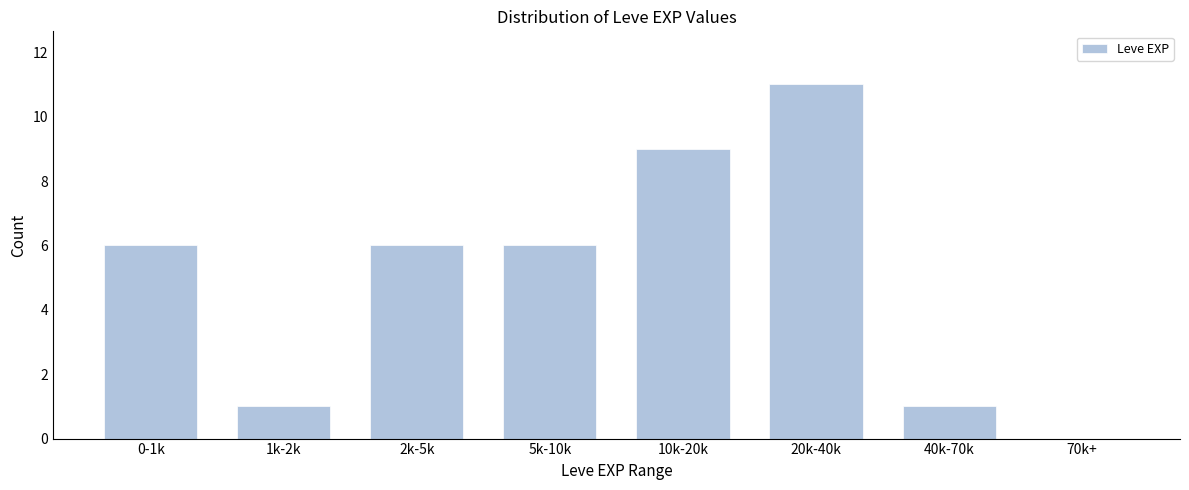

Reading left to right, what are all the values shown in this chart?

0-1k=6	1k-2k=1	2k-5k=6	5k-10k=6	10k-20k=9	20k-40k=11	40k-70k=1	70k+=0